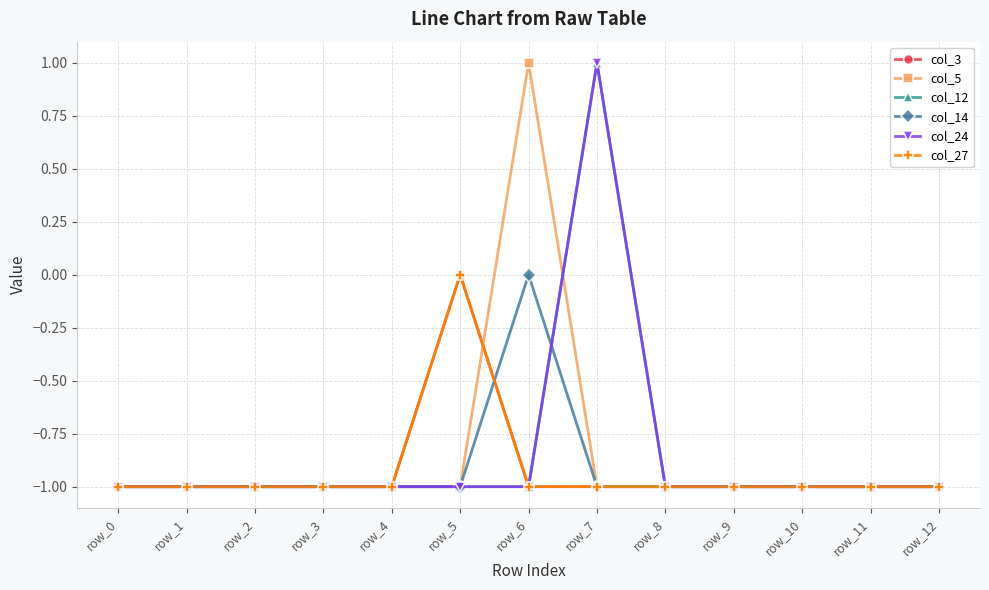

Does the chart display data point markers on the line(s)?

Yes